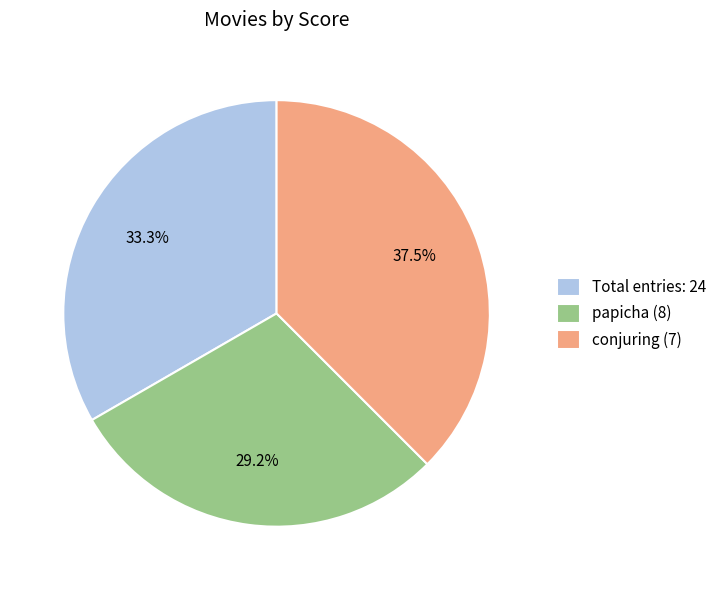

Which category has the smallest portion of the pie?

papicha (8)